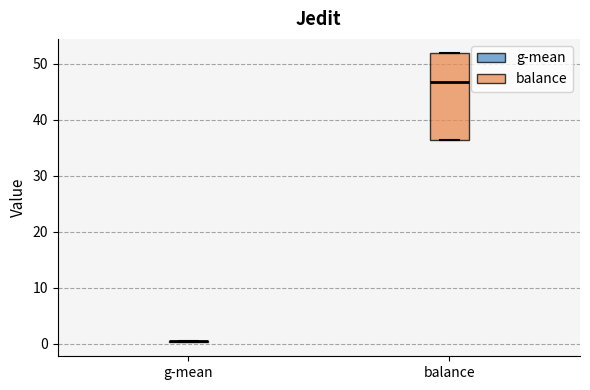

Reading left to right, transcribe this box plot: for each box, give where its median line is, the range the box spans, and where its two whiskers end, as read against the y-axis. The values are not printed on the chart, so give them approximately, as read against the axis.

g-mean: box collapsed to a line at 0, whiskers 0 to 1
balance: median 47, box 36 to 52, whiskers 36 to 52